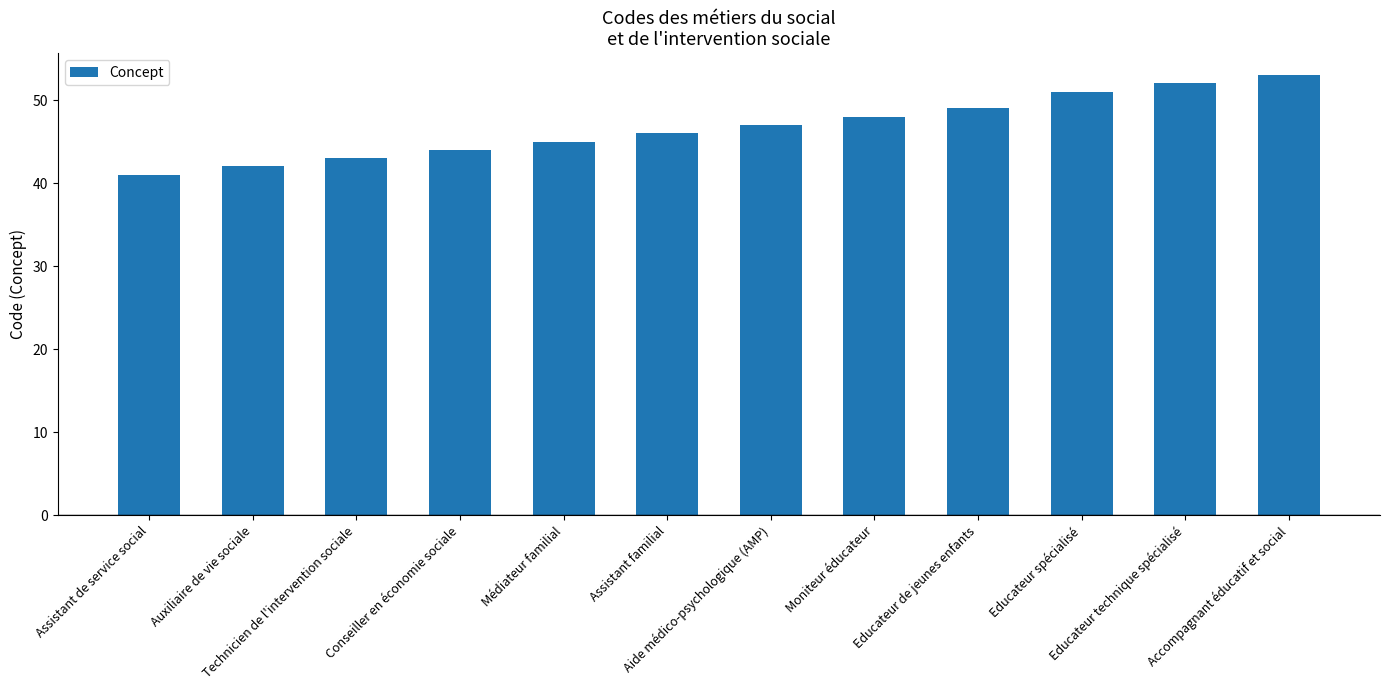

Are the bars horizontal?

No